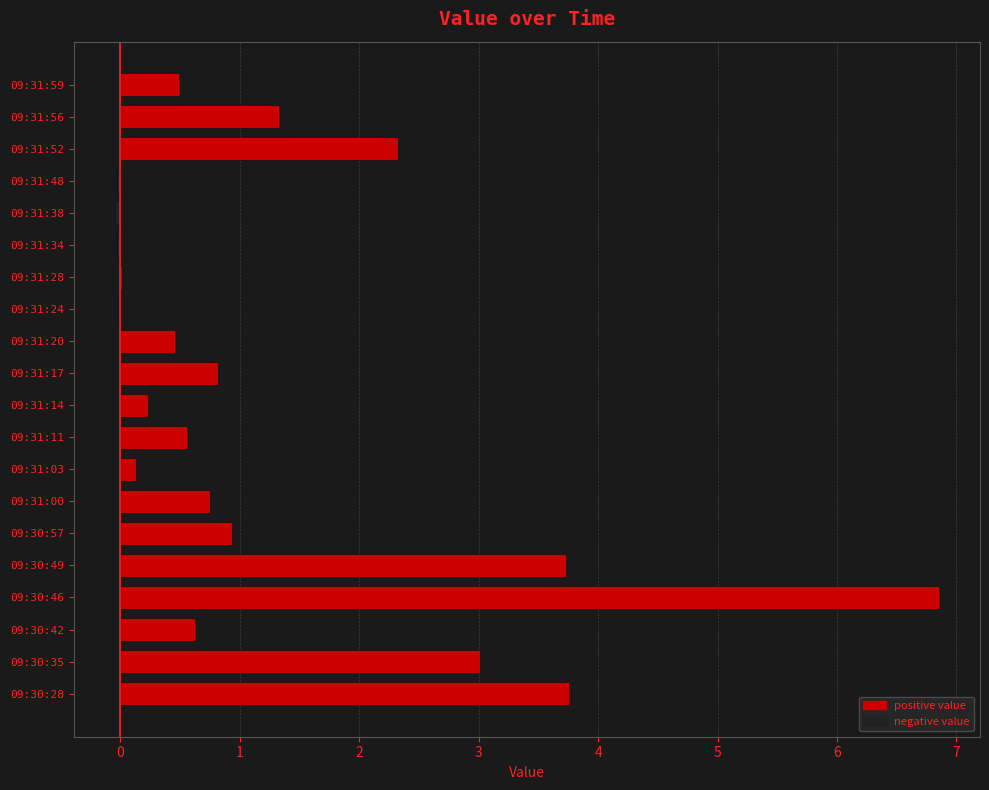

What is the maximum value shown in the chart?

6.9